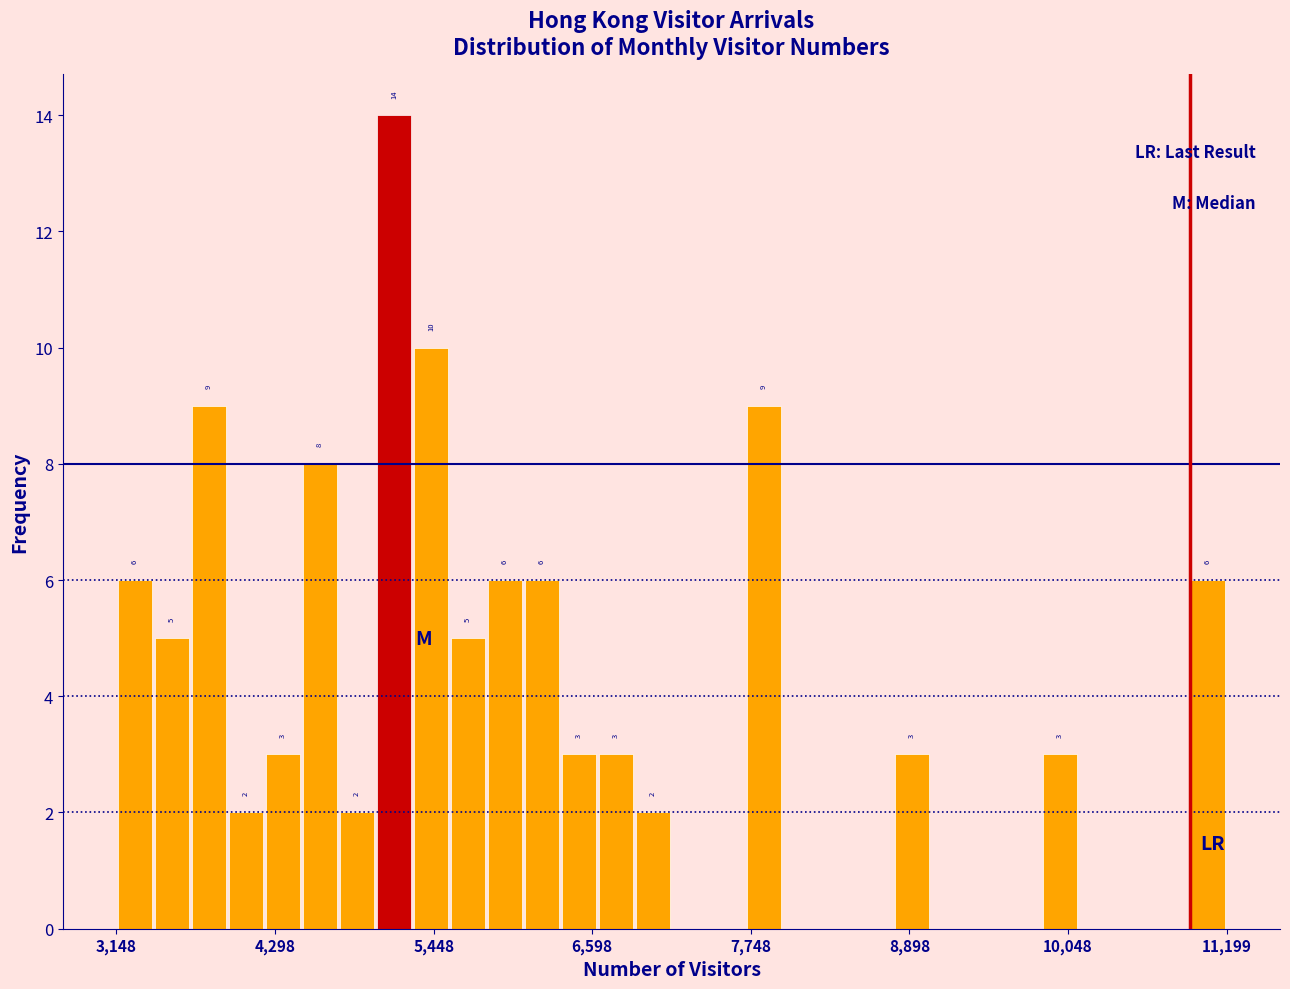

Around what value on the x-axis is the tallest bar? Give the approximate position of its centre, as read against the axis.

5200